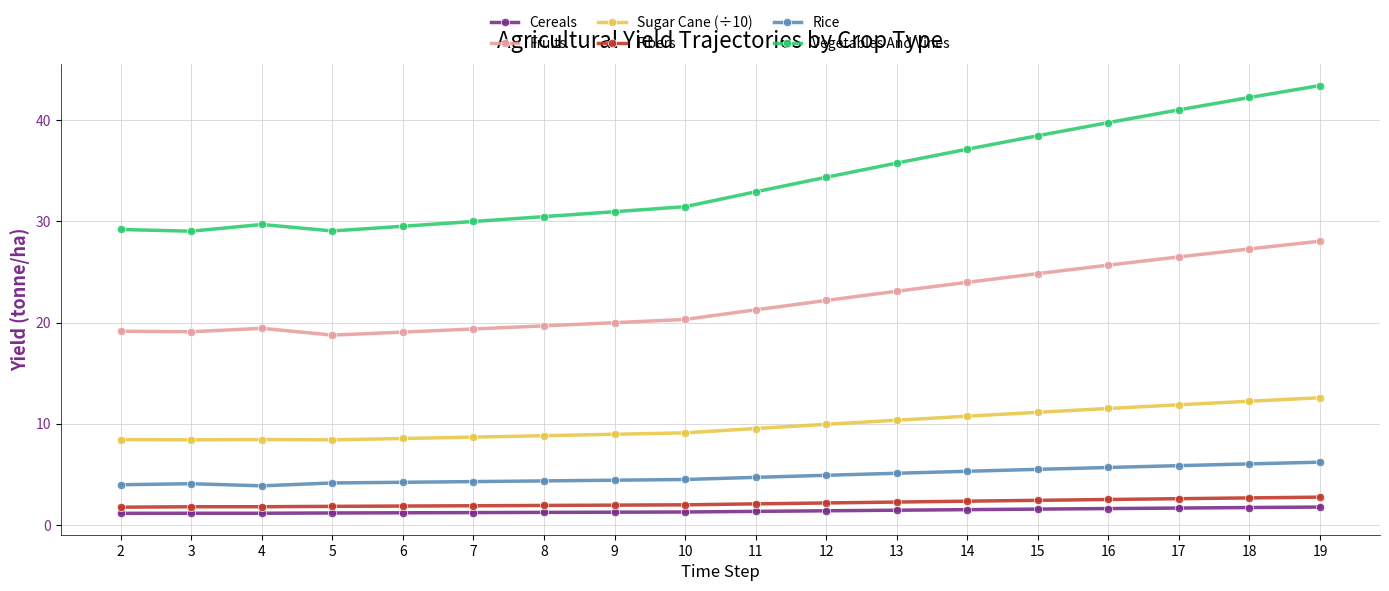

Is the value of Sugar Cane (÷10) at 8 greater than the value of Vegetables And Vines at 18?

No